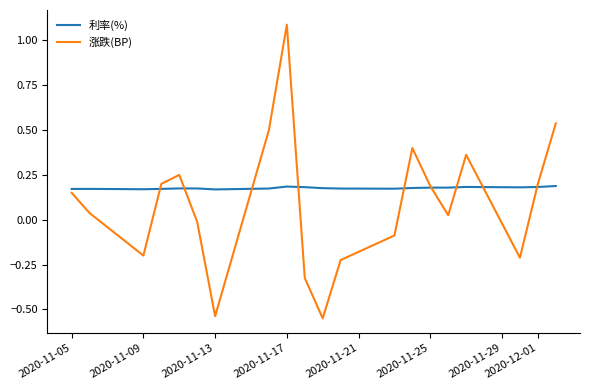

After their last crossing, which series has the higher values: 涨跌(BP) or 利率(%)?

涨跌(BP)